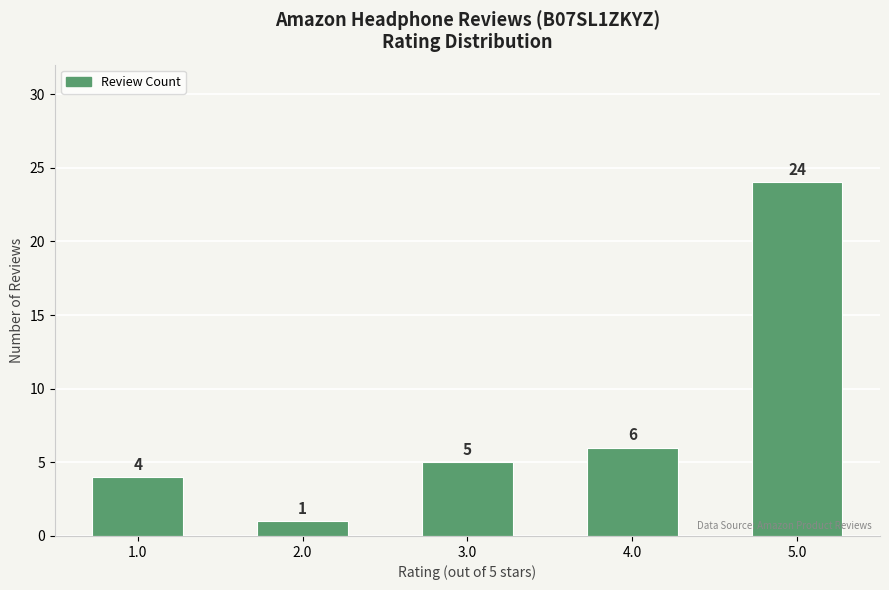

Reading left to right, extract all data points from this chart.

1.0=4	2.0=1	3.0=5	4.0=6	5.0=24